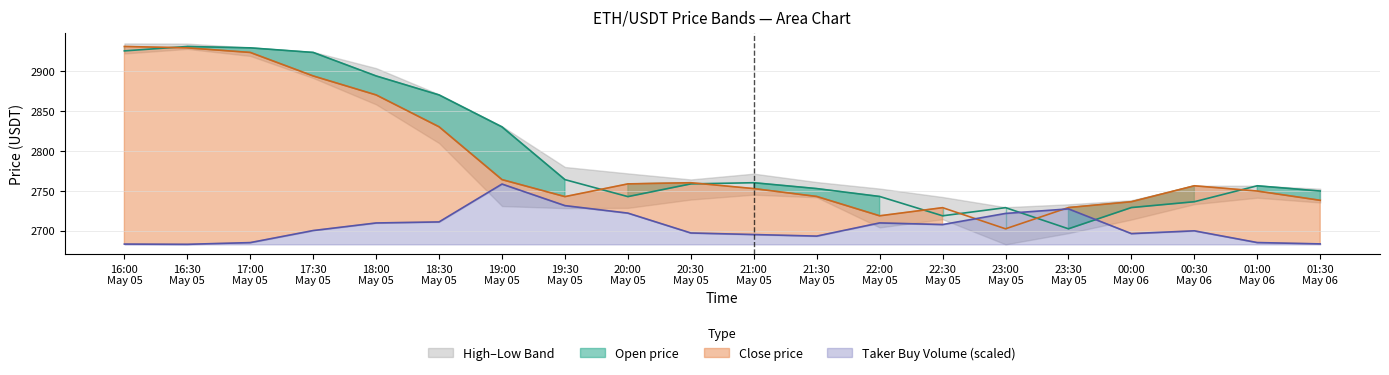

What is the maximum value for Taker Buy Volume (scaled)?

2758.6